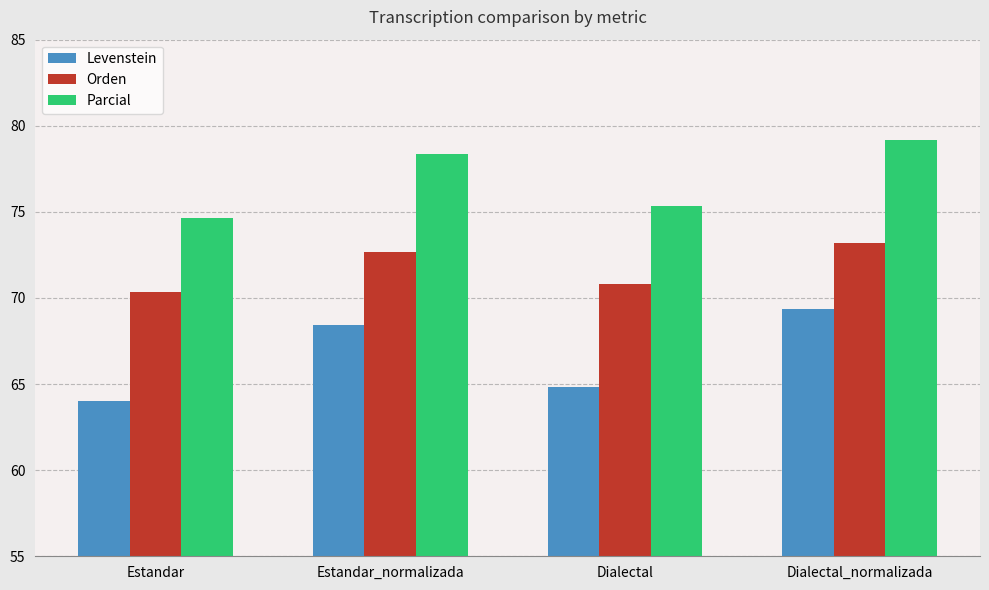

What are all the series names shown in the legend?

Levenstein, Orden, Parcial